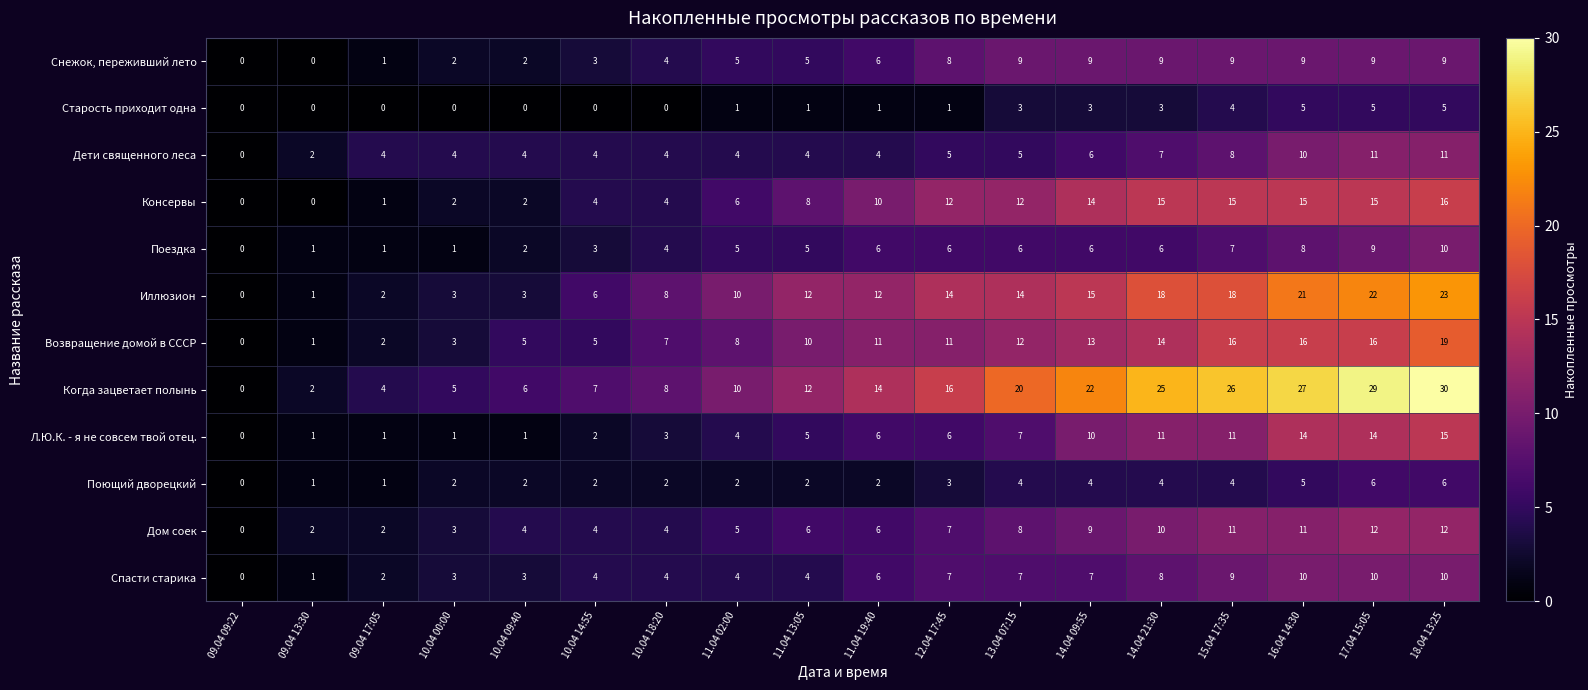

How many distinct data groups are displayed?

12